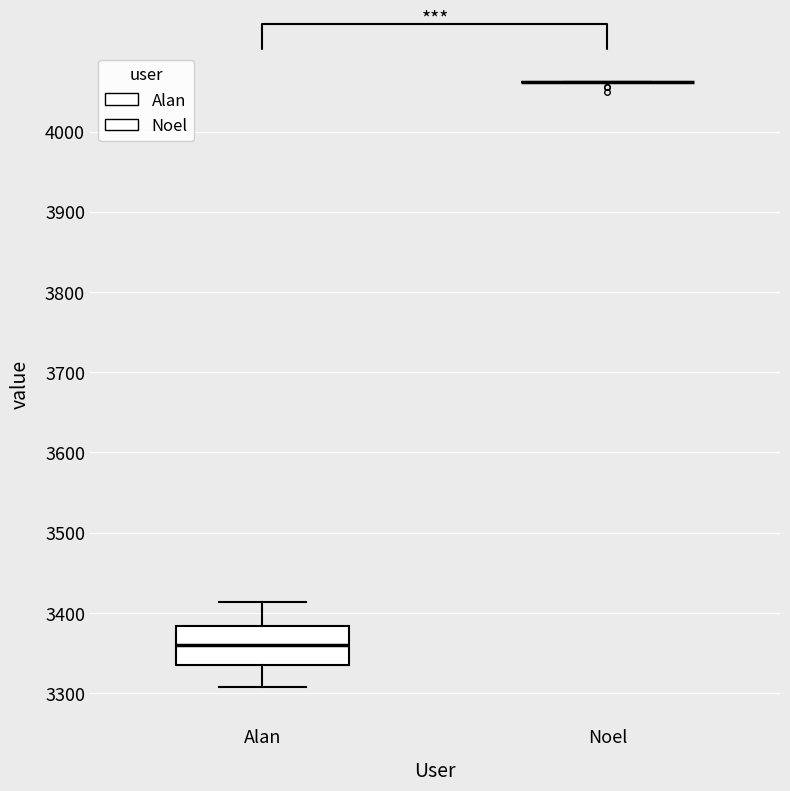

Reading left to right, read every box against the y-axis: the position of its median line, the range the box covers, and the ends of its whiskers. The values are not printed on the chart, so give them approximately, as read against the axis.

Alan: median 3360, box 3340 to 3380, whiskers 3310 to 3410
Noel: box collapsed to a line at 4060, whiskers 4060 to 4060